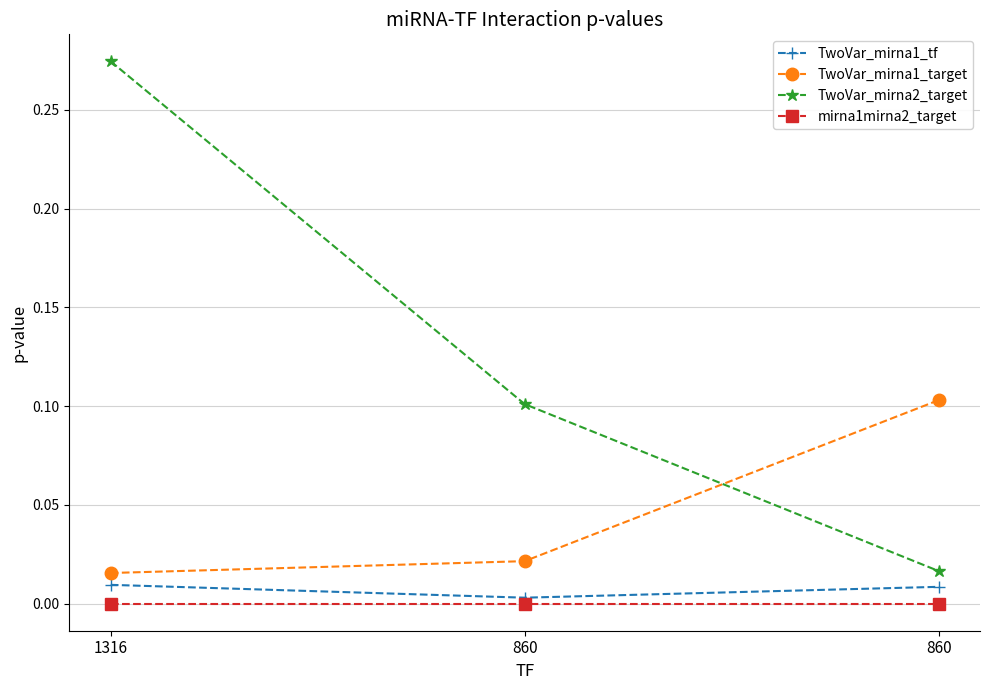

How many data points does each series have?

3